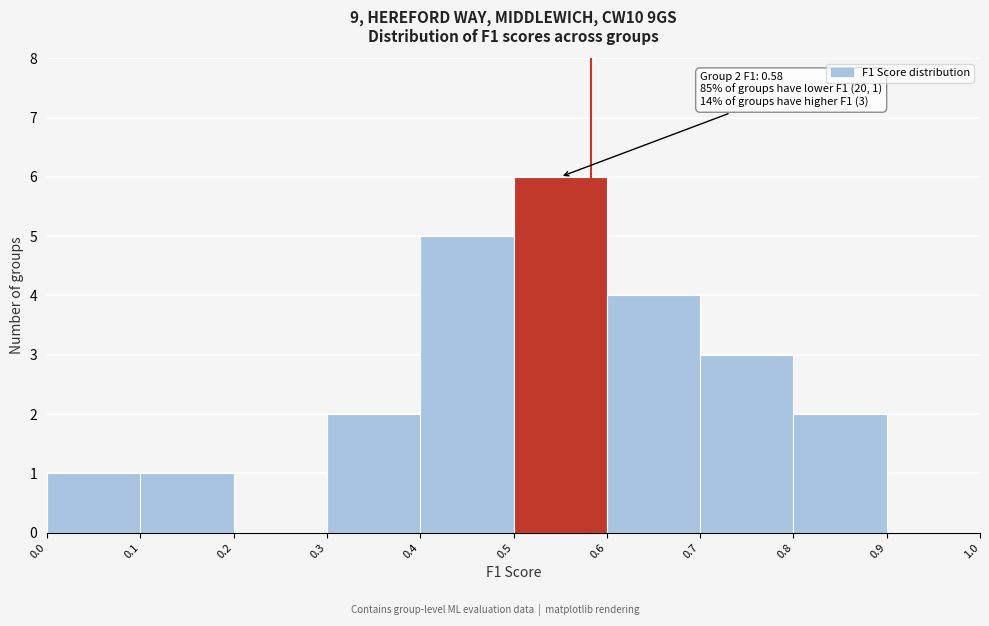

Over which range of the x-axis is the bar tallest?

0.5 to 0.6